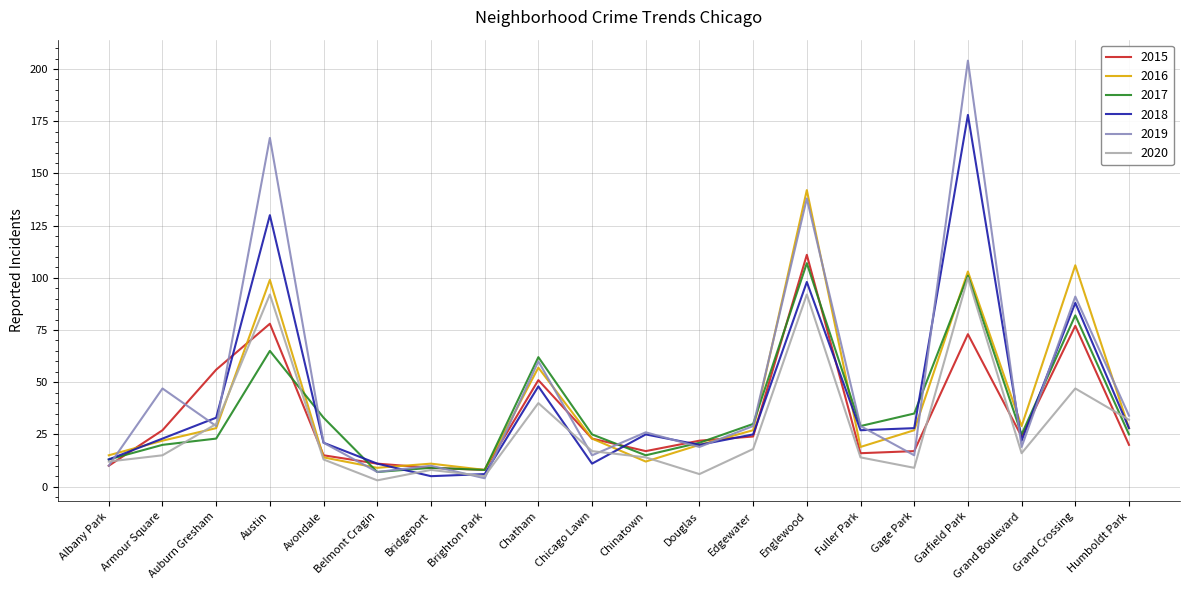

What position from the right is Armour Square?

19